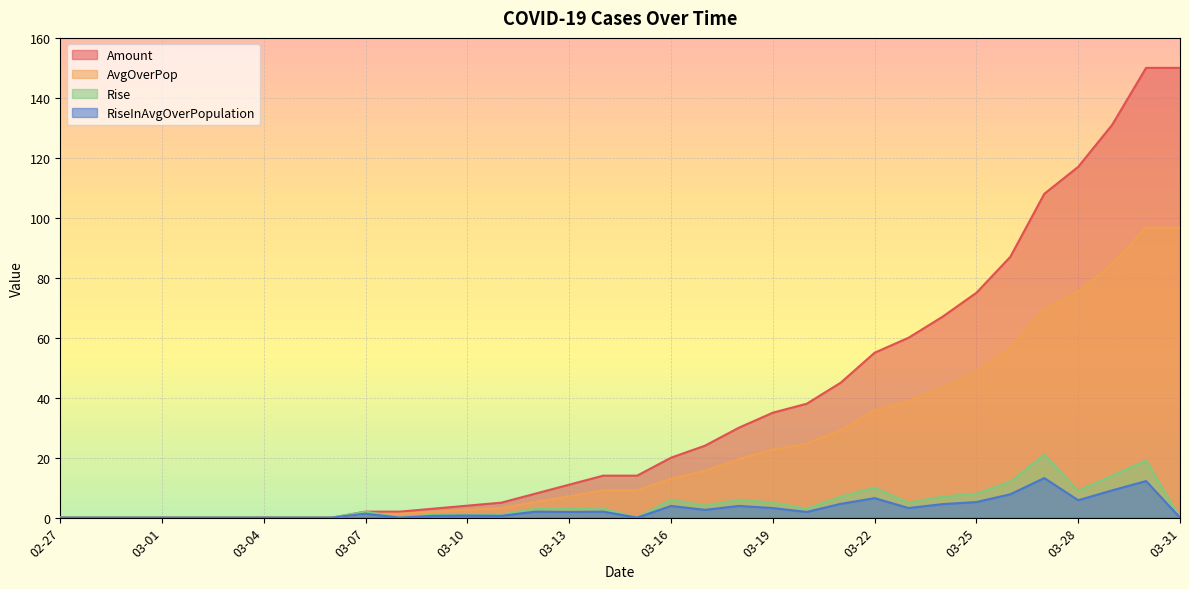

What is the label of the 19th point from the right?

03-13